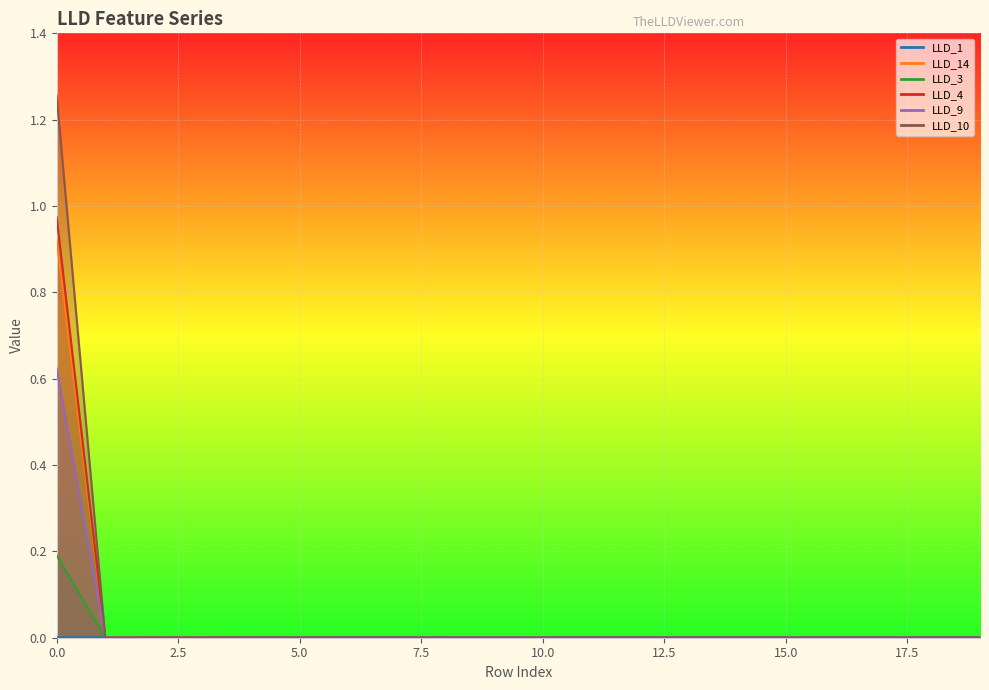

True or false: LLD_10 and LLD_9 cross at least once.

False